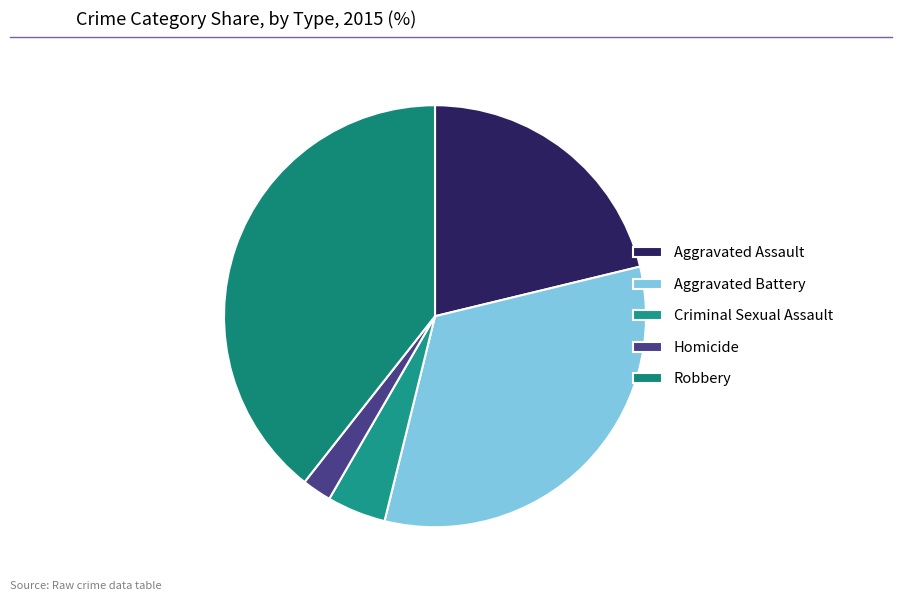

What is the change in value from Aggravated Assault to Aggravated Battery?

+86